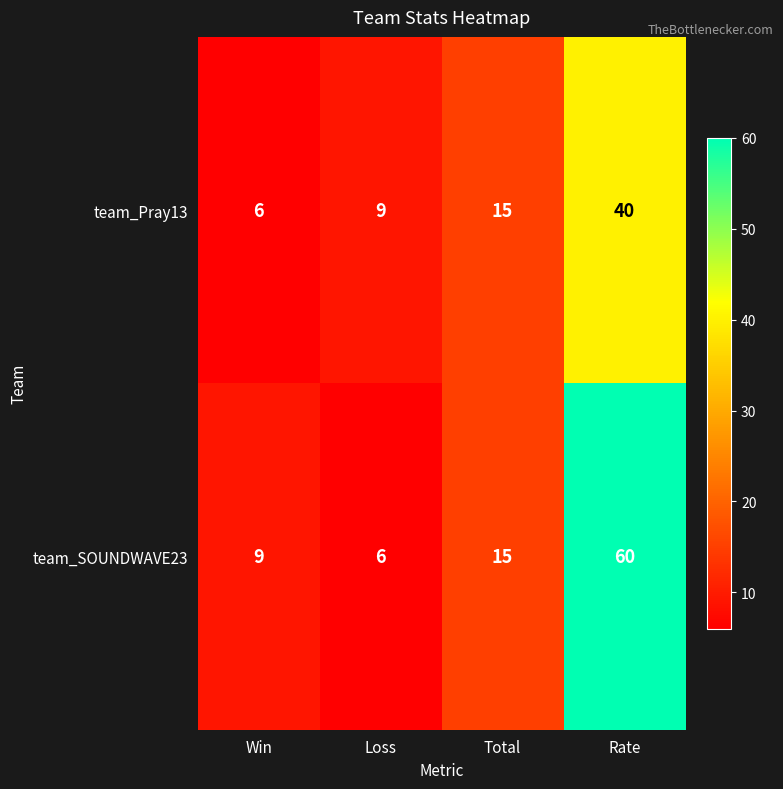

The value of team_SOUNDWAVE23 at Win is 9. True or false?

True